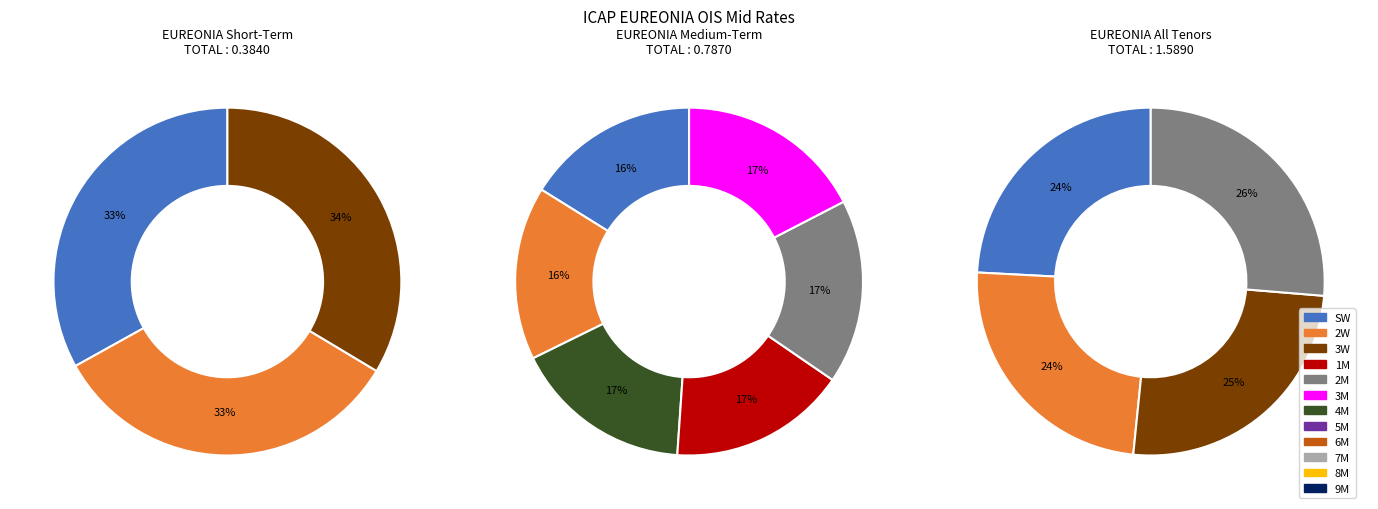

Is 5M the majority of the pie?

No